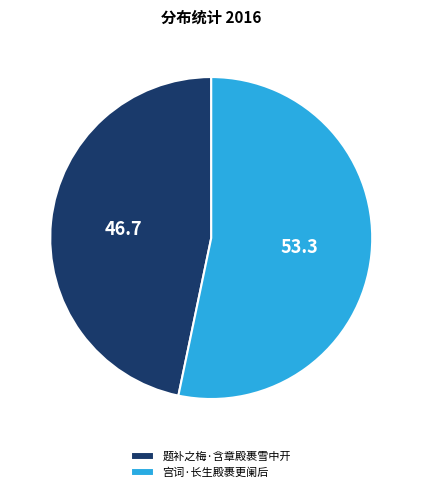

Which category accounts for the majority?

宫词·长生殿裹更阑后